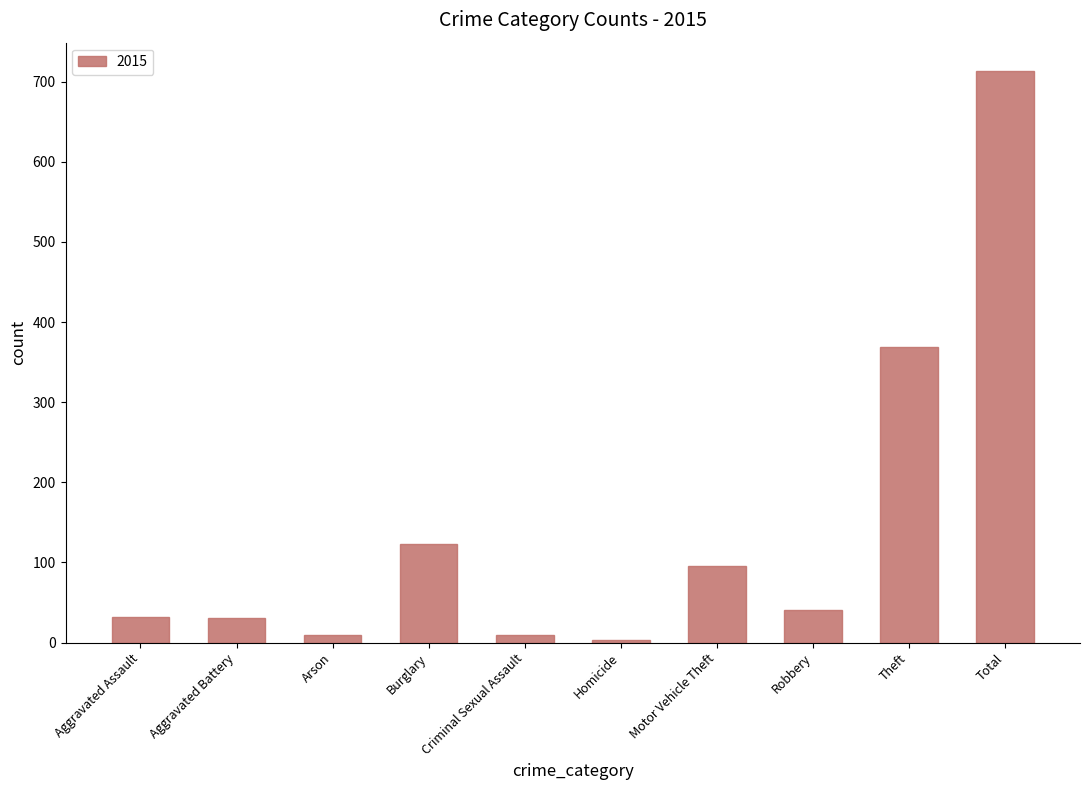

What is the difference between the maximum and minimum values?

710